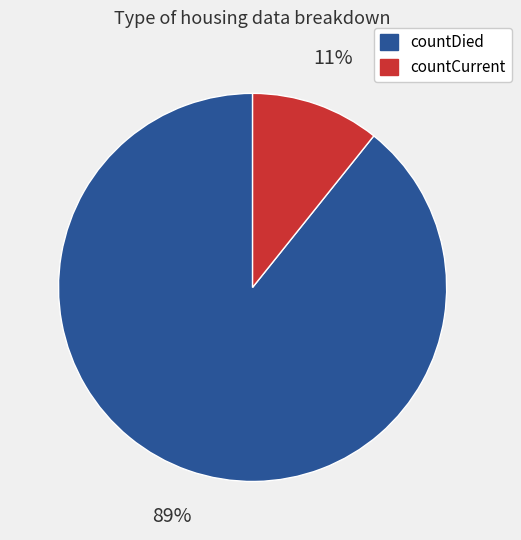

True or false: countDied accounts for 83% of the total.

False